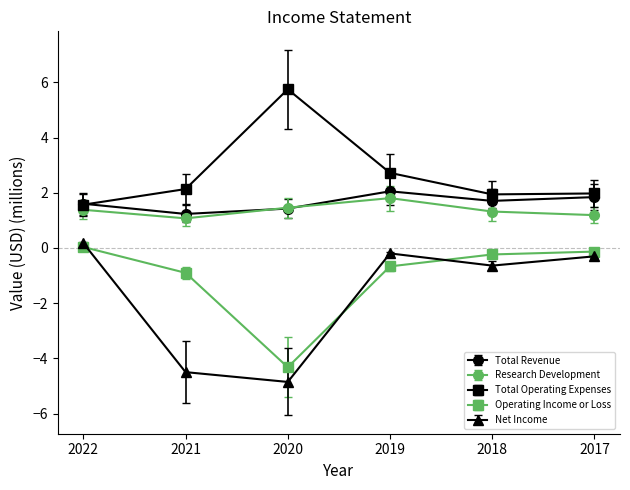

The value of Total Operating Expenses at 2020 is 5.7. True or false?

True